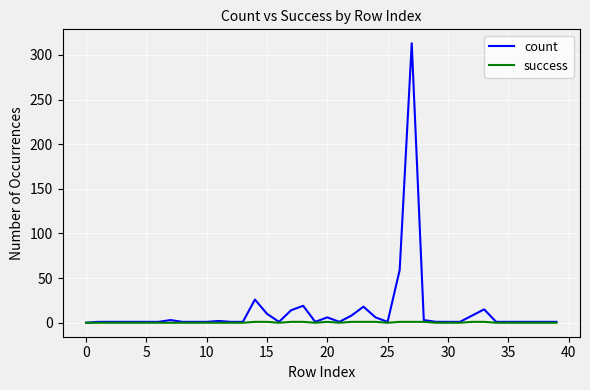

What is the greatest value displayed?

313